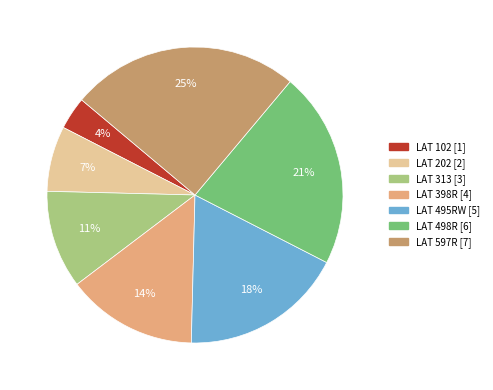

What percentage is the LAT 498R slice, to the nearest percent?

21%